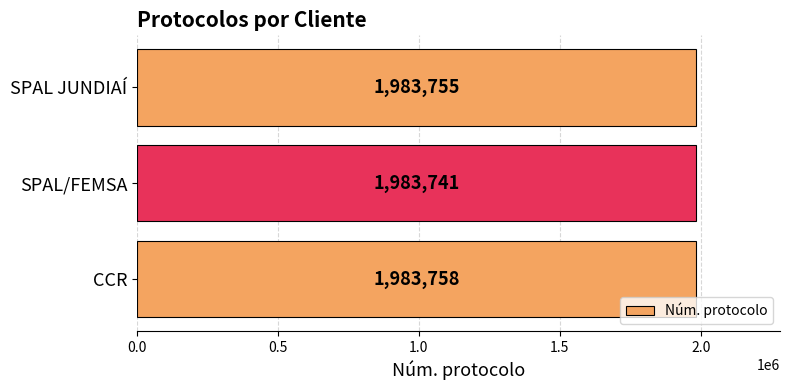

What is the difference between the maximum and second lowest values?

3